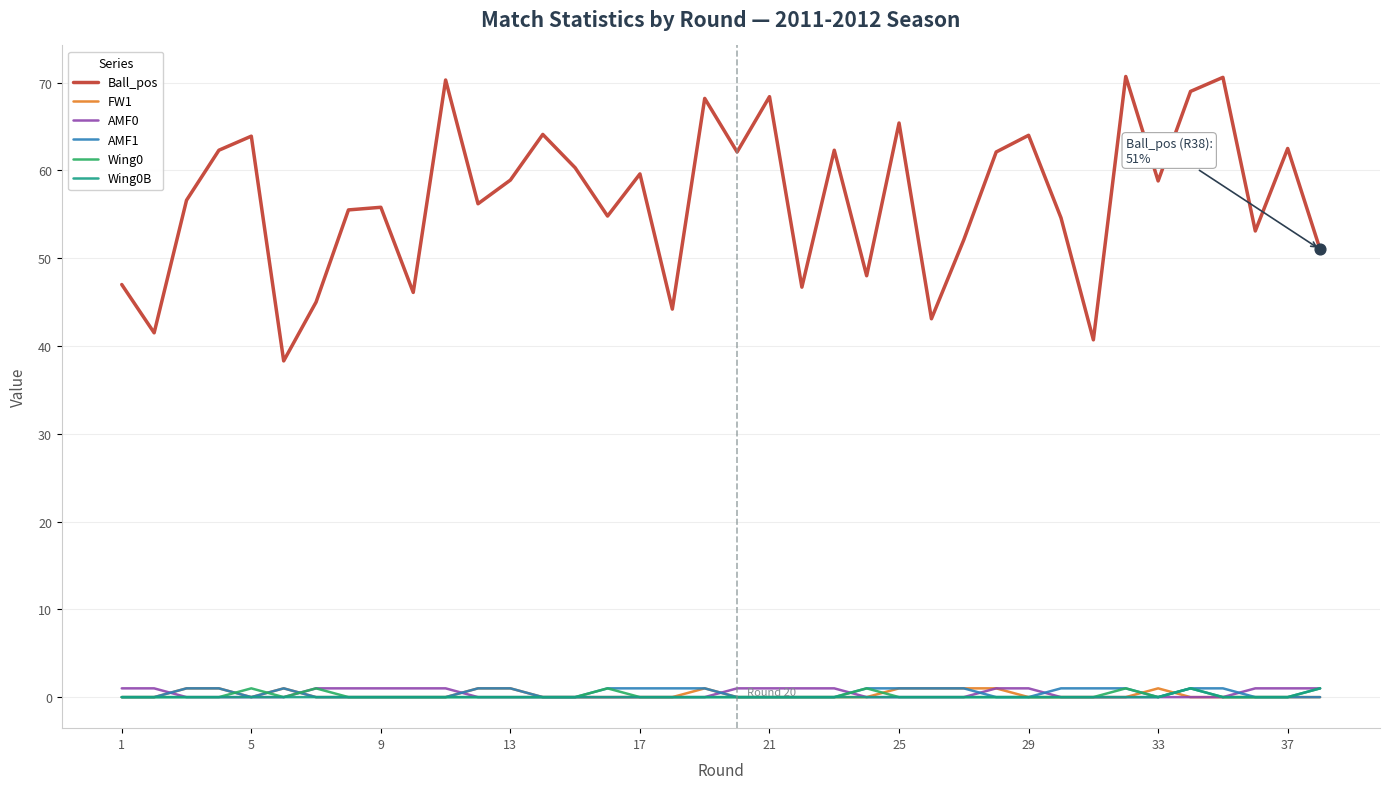

Which series has the largest total across all categories?

Ball_pos